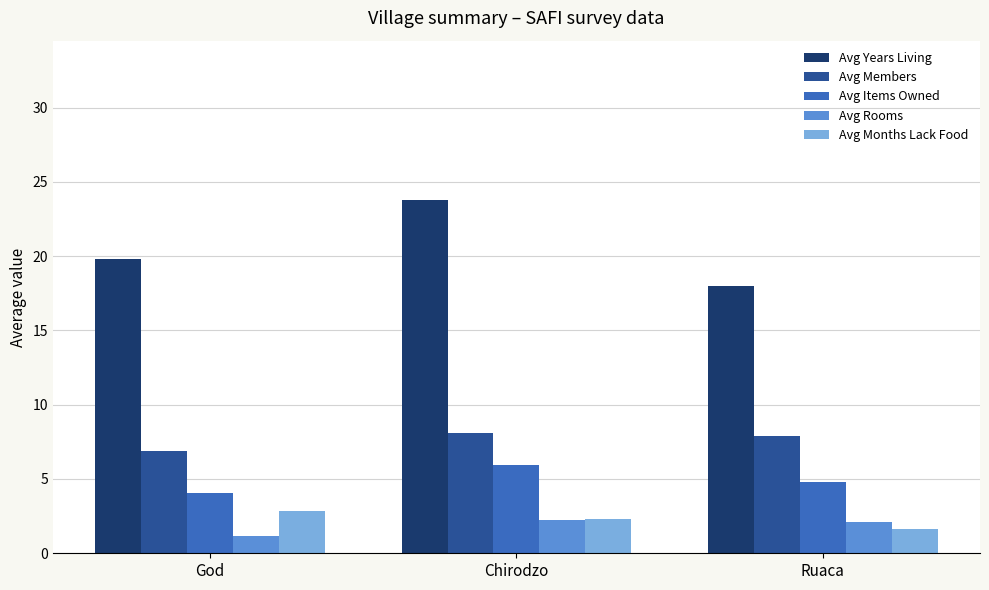

Which series has the widest spread of values?

Avg Years Living